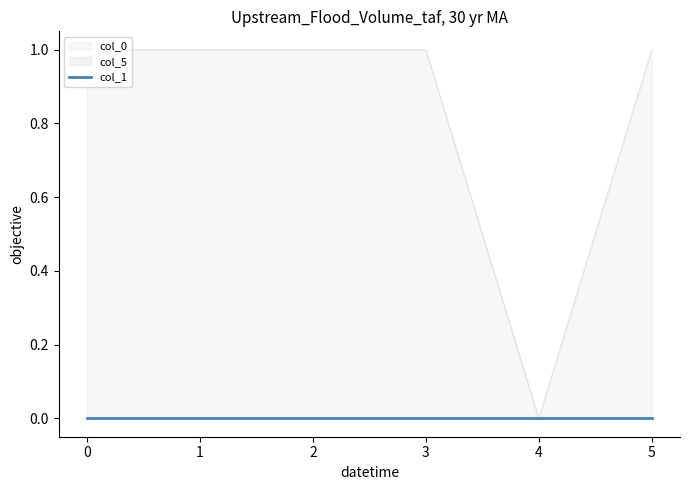

How many categories are shown in the chart?

6